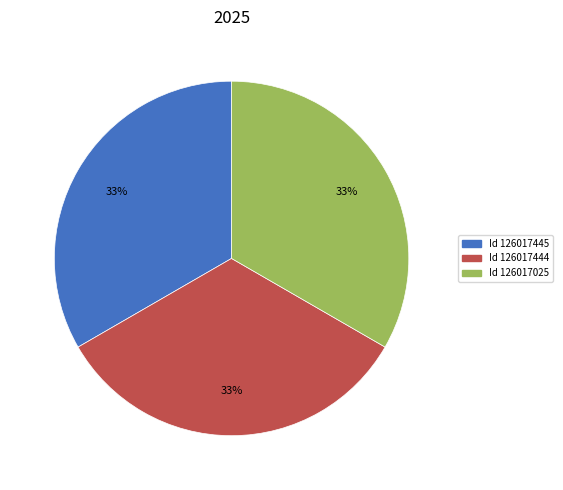

What is the ratio of the value at Id 126017445 to the value at Id 126017444?

1.0